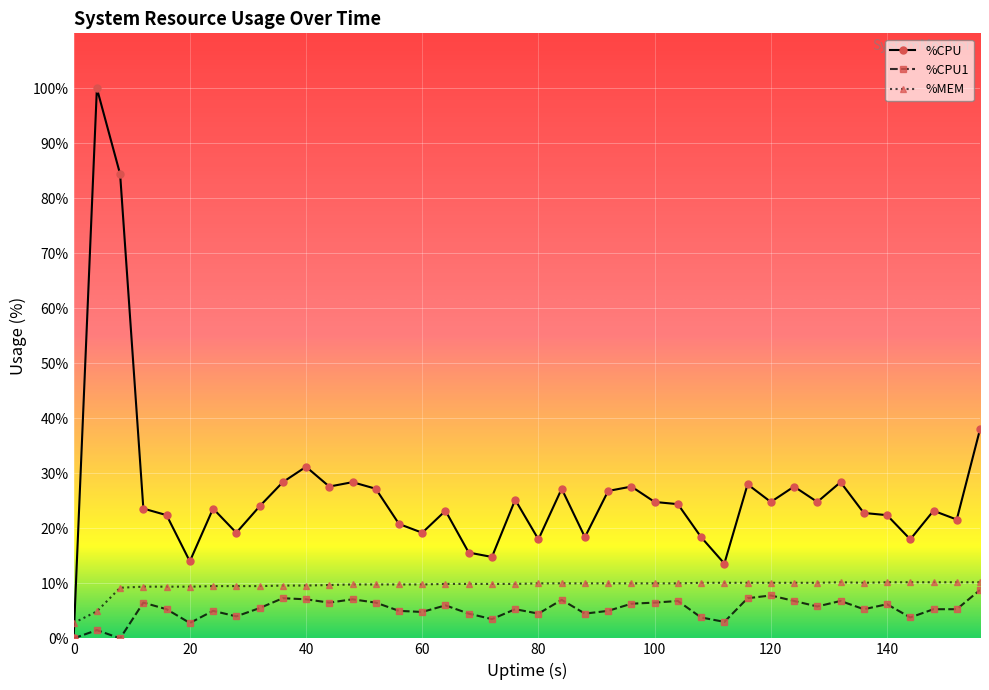

List the series in order of their overall mean, highest first.

%CPU, %MEM, %CPU1